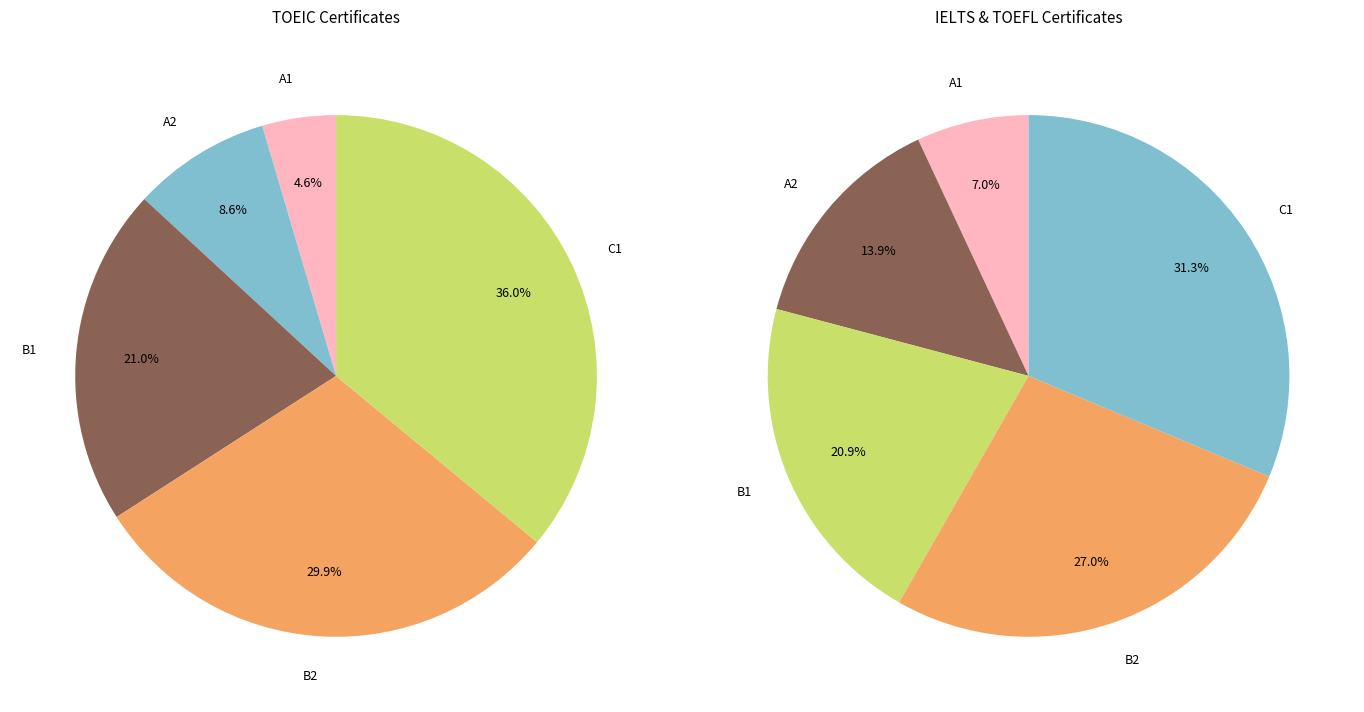

Does TOEIC S-W represent more than half of the total?

No